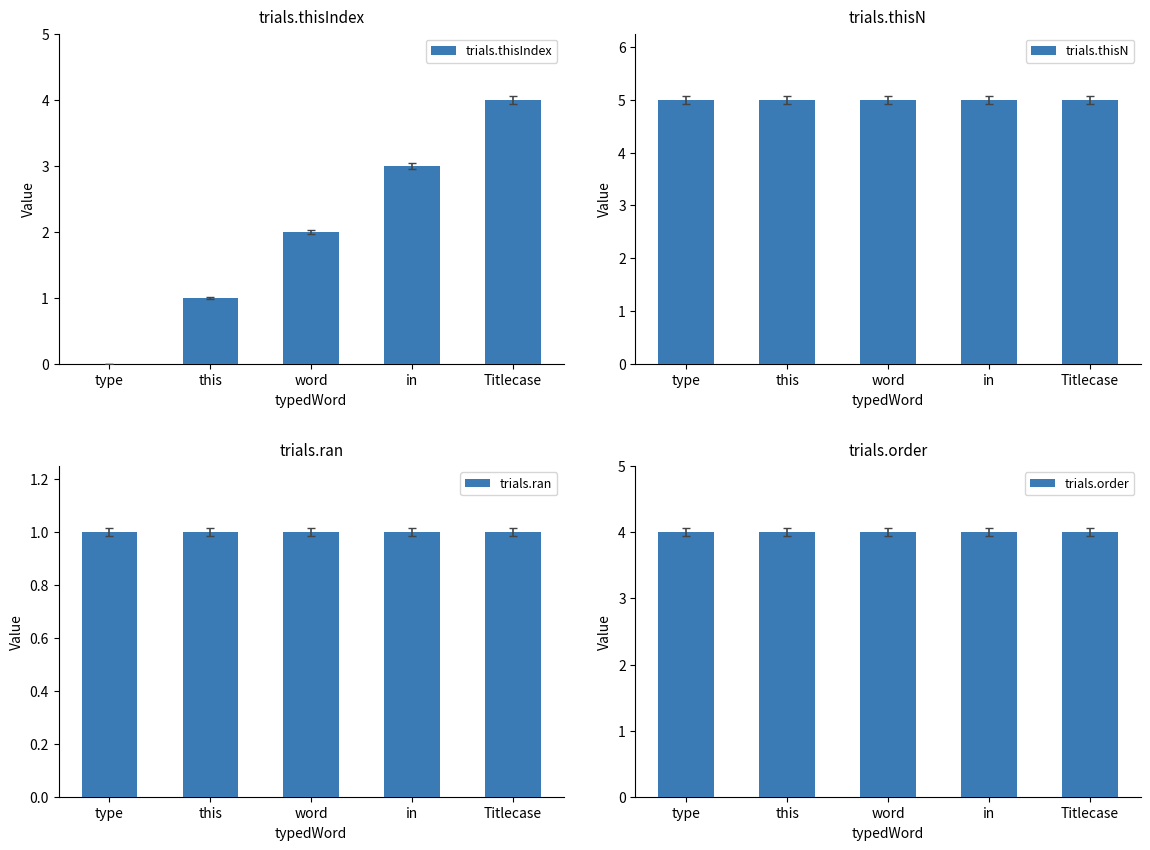

True or false: trials.thisN has a value of 2 at type.

False